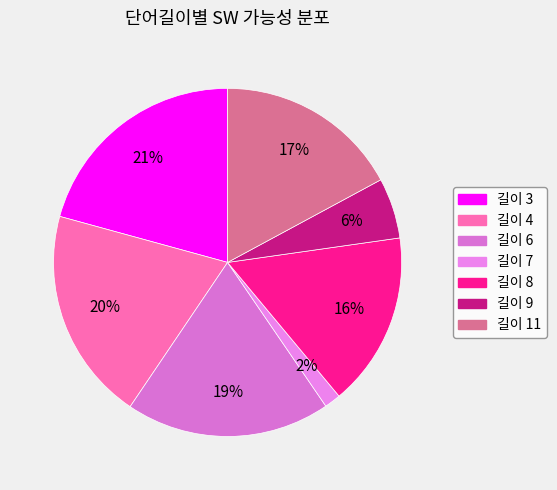

Which slice is the largest?

길이 3